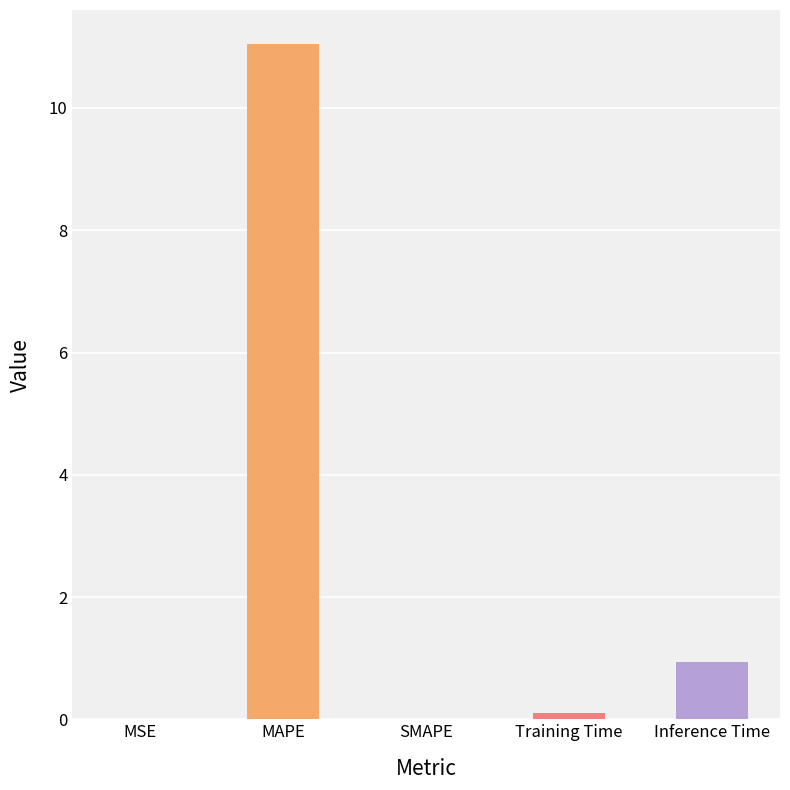

True or false: the data shows 15.6 at MAPE.

False